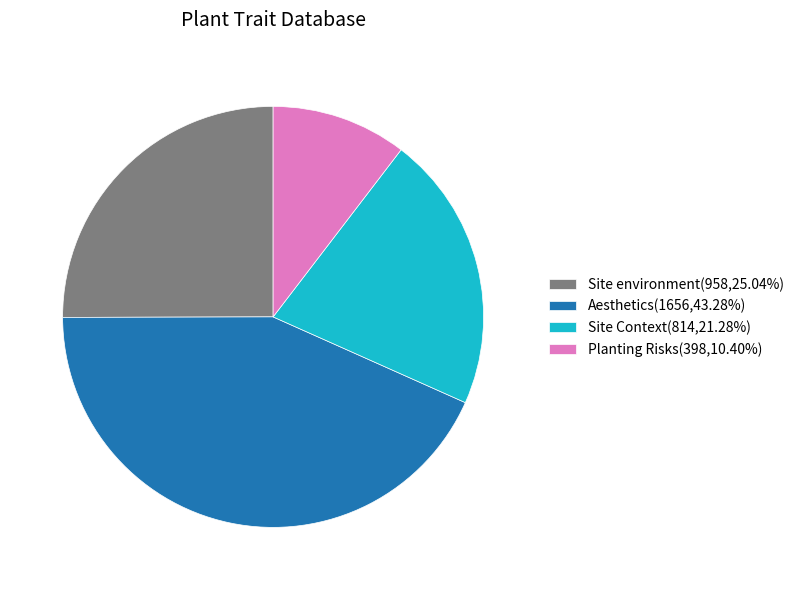

Does Planting Risks(398,10.40%) account for over 50% of the chart?

No